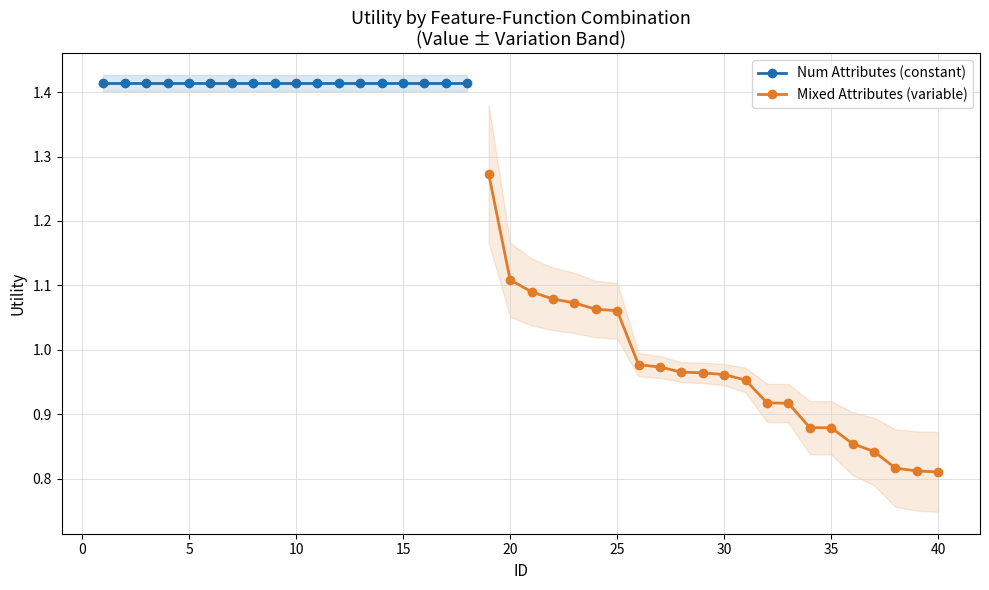

What is the difference between the maximum and minimum values?

0.6